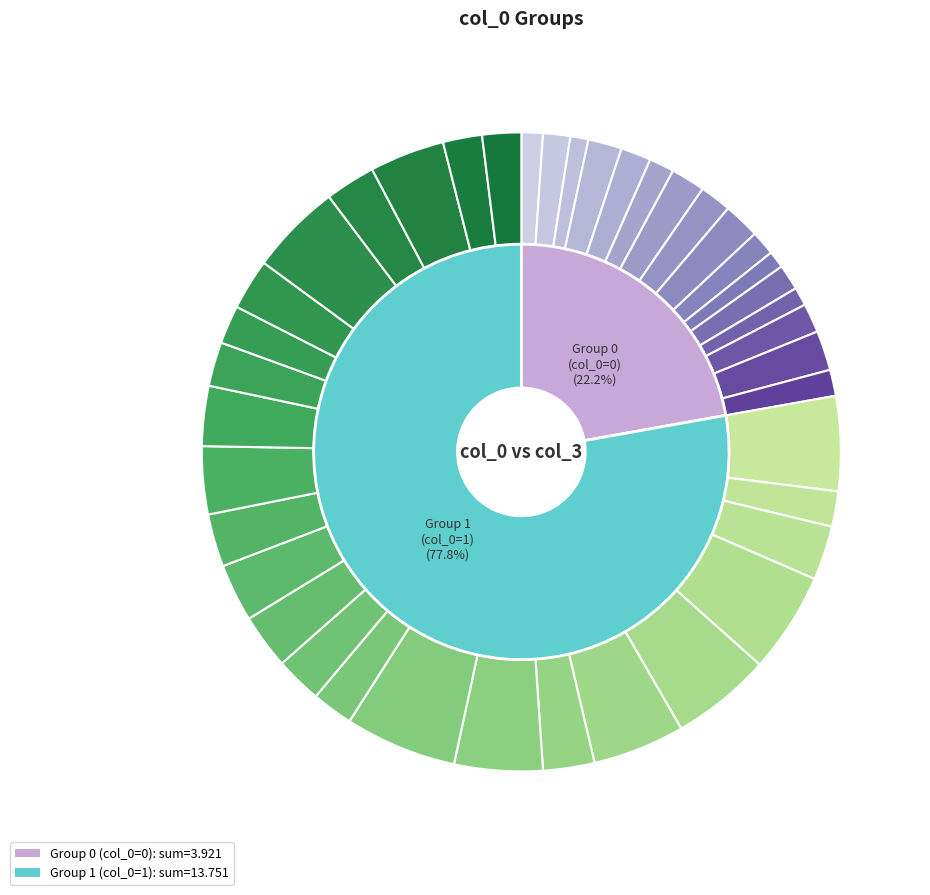

What percentage is NOT represented by 5?

98.3%